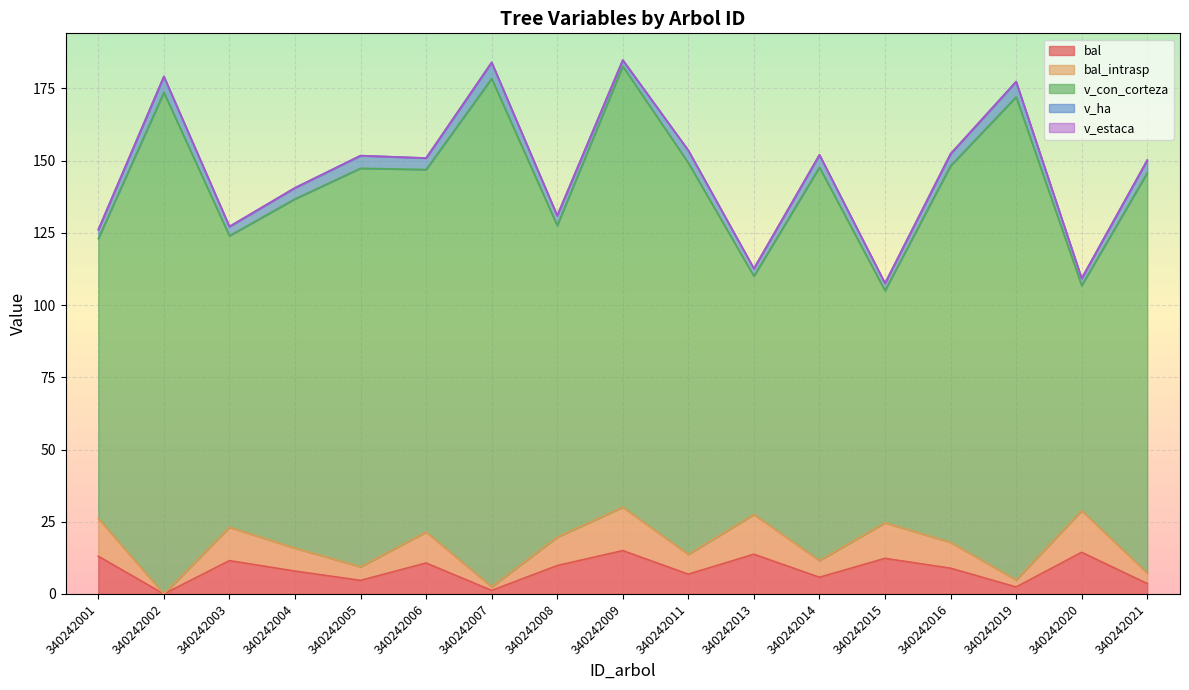

True or false: bal and v_estaca intersect in this chart.

False